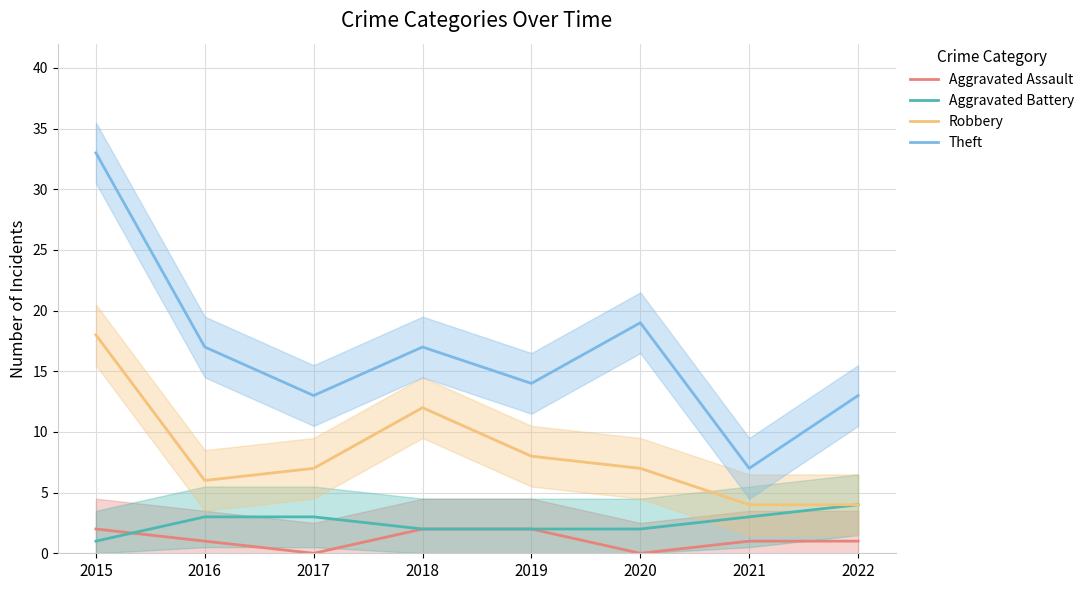

Which category has the highest value across all series?

2015